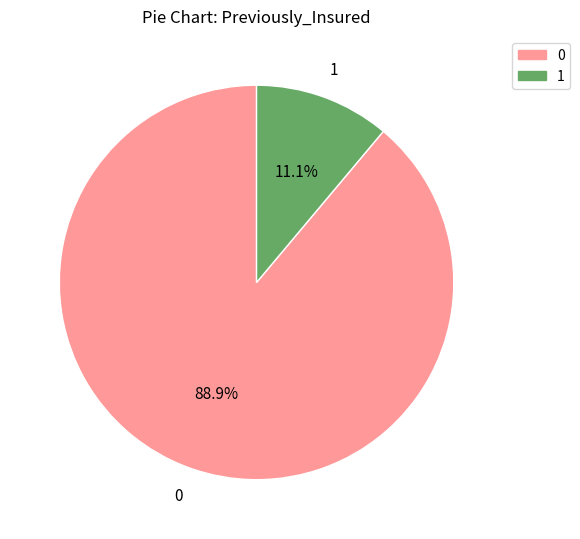

What percentage is NOT represented by 0?

11.1%